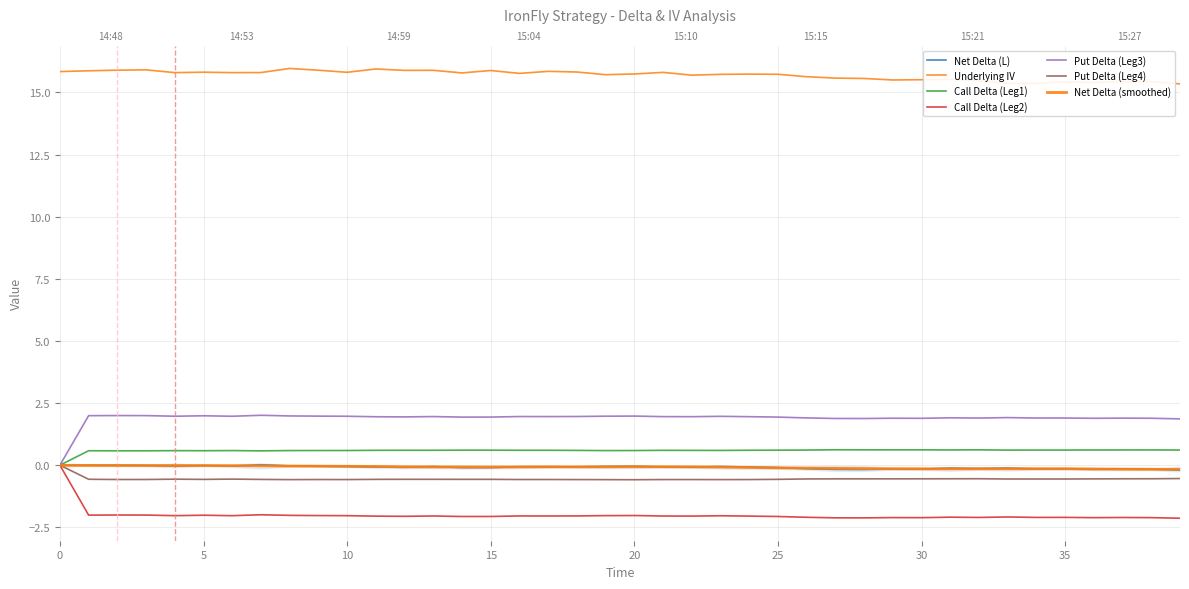

What is the smallest value displayed?

-2.1